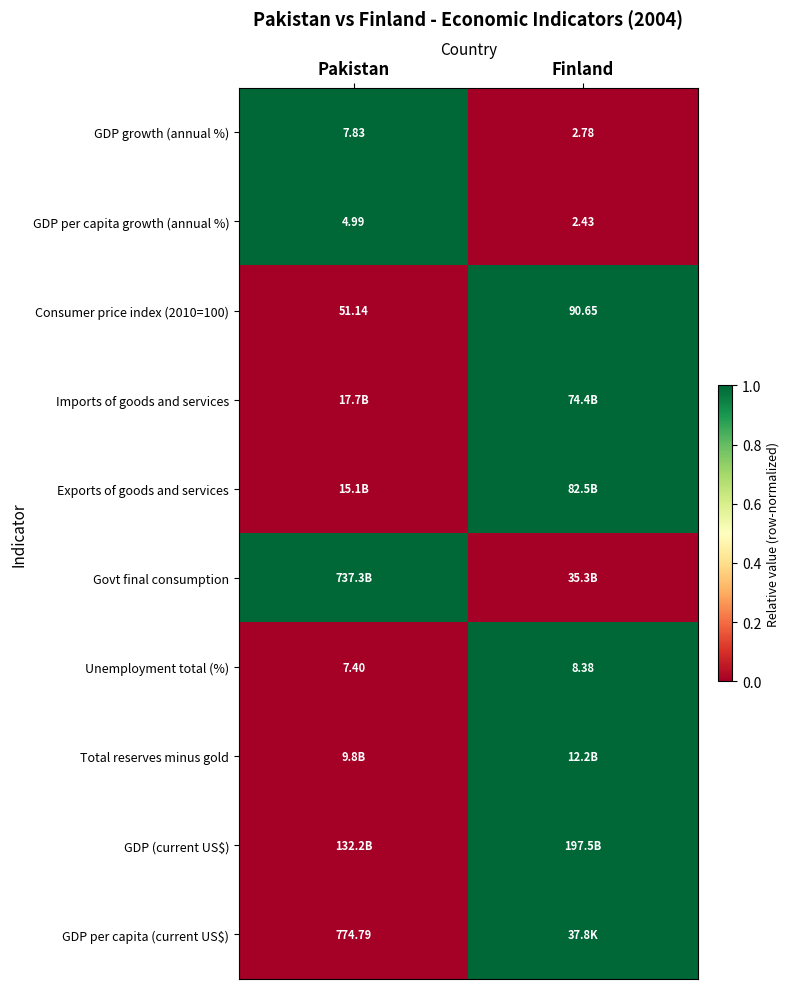

Which category has the highest value in the GDP growth (annual %) series?

Pakistan